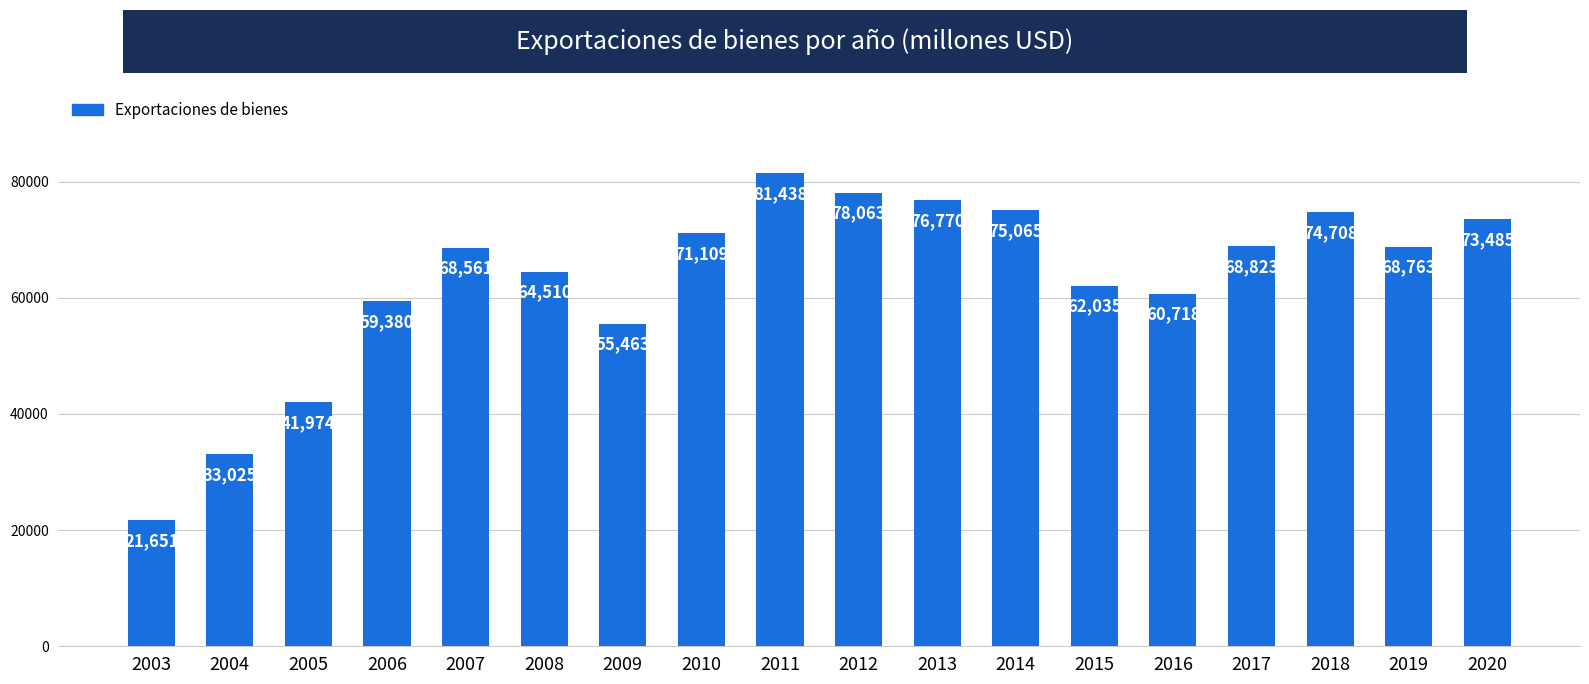

The chart shows a value of 32809 at 2019. True or false?

False